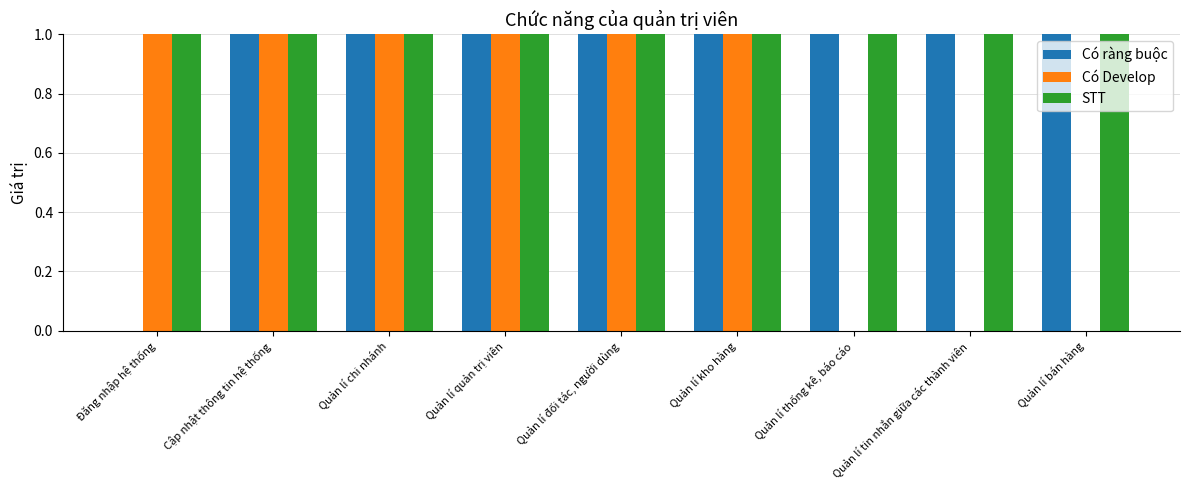

At which label is Có Develop closest to 0?

Quản lí thống kê, báo cáo